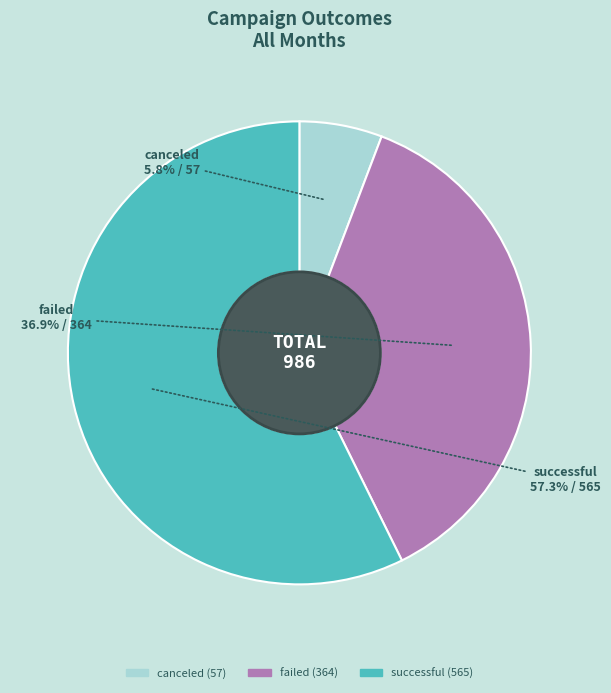

To the nearest percent, what is the combined percentage of successful and canceled?

63%